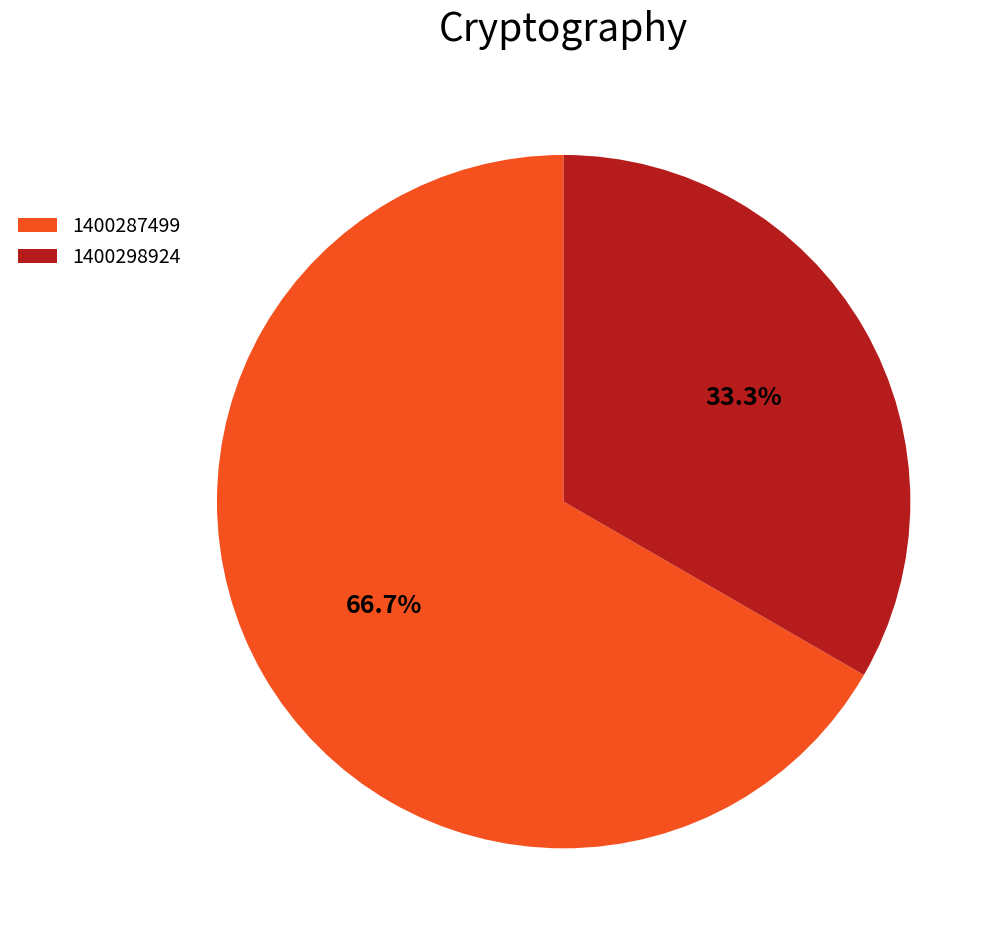

How many segments does this pie chart have?

2